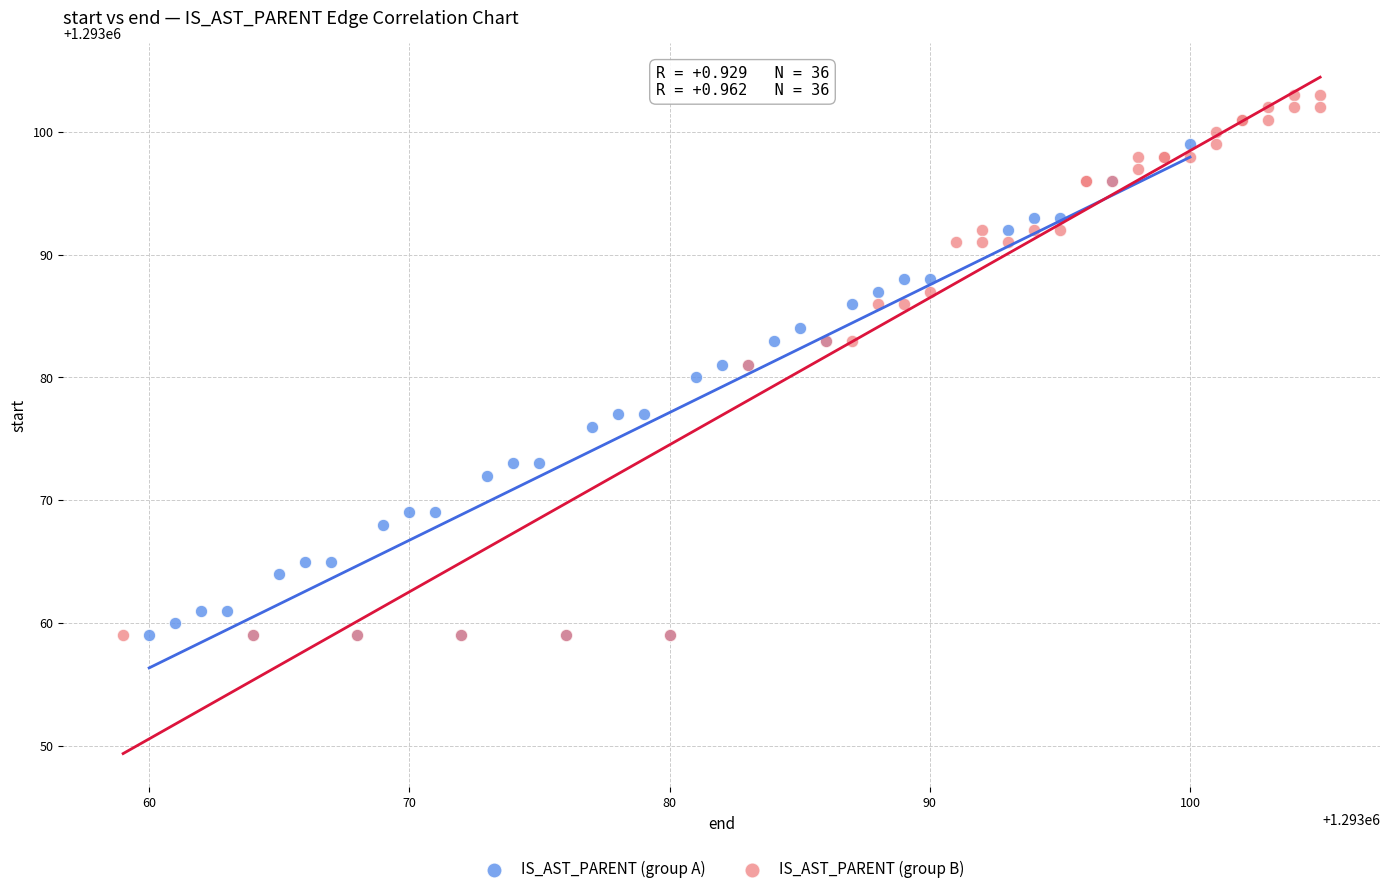

What are all the series names shown in the legend?

IS_AST_PARENT (group A), IS_AST_PARENT (group B)